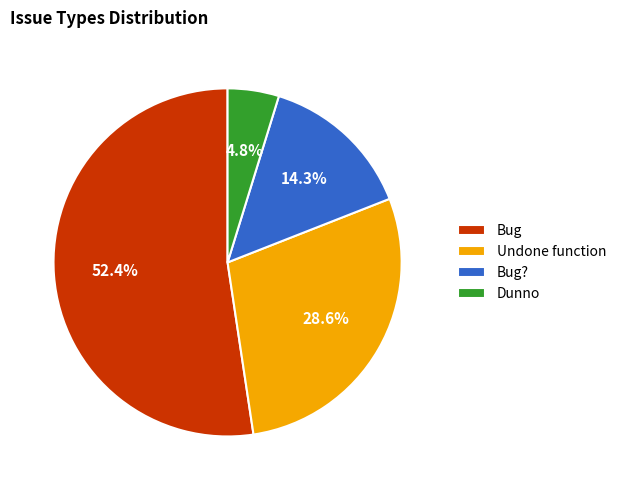

Is Bug the majority of the pie?

Yes